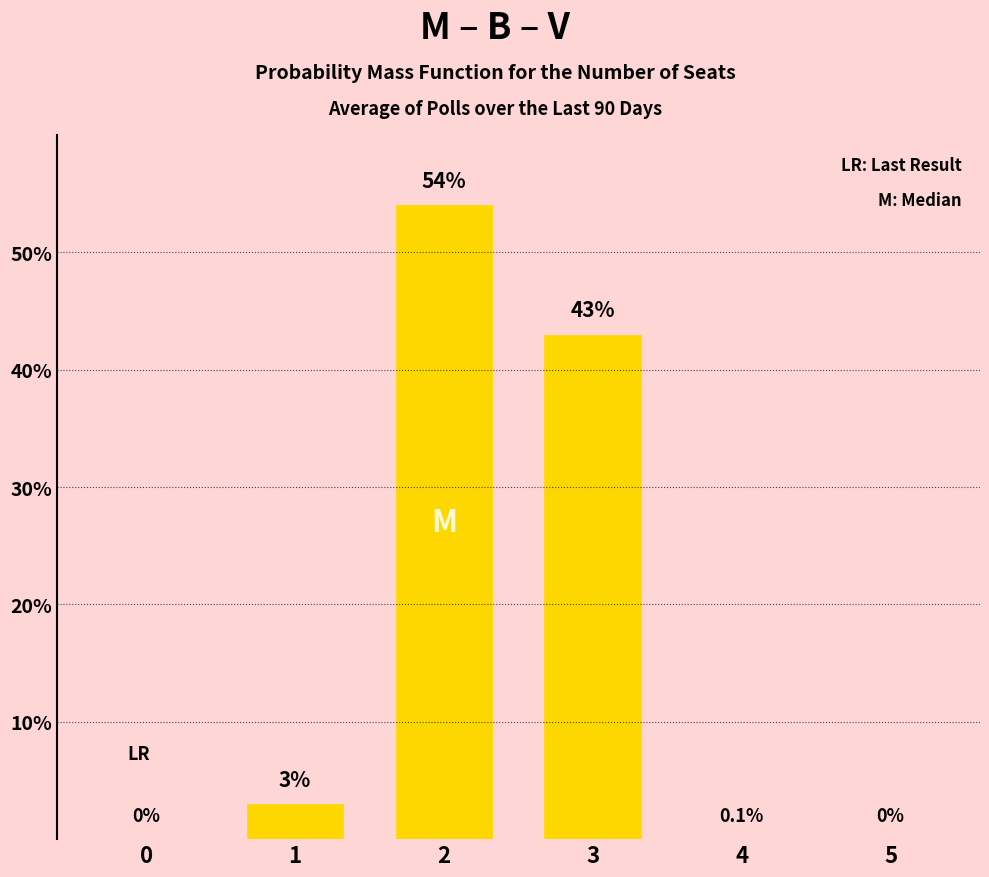

What is the sum of all values?

100